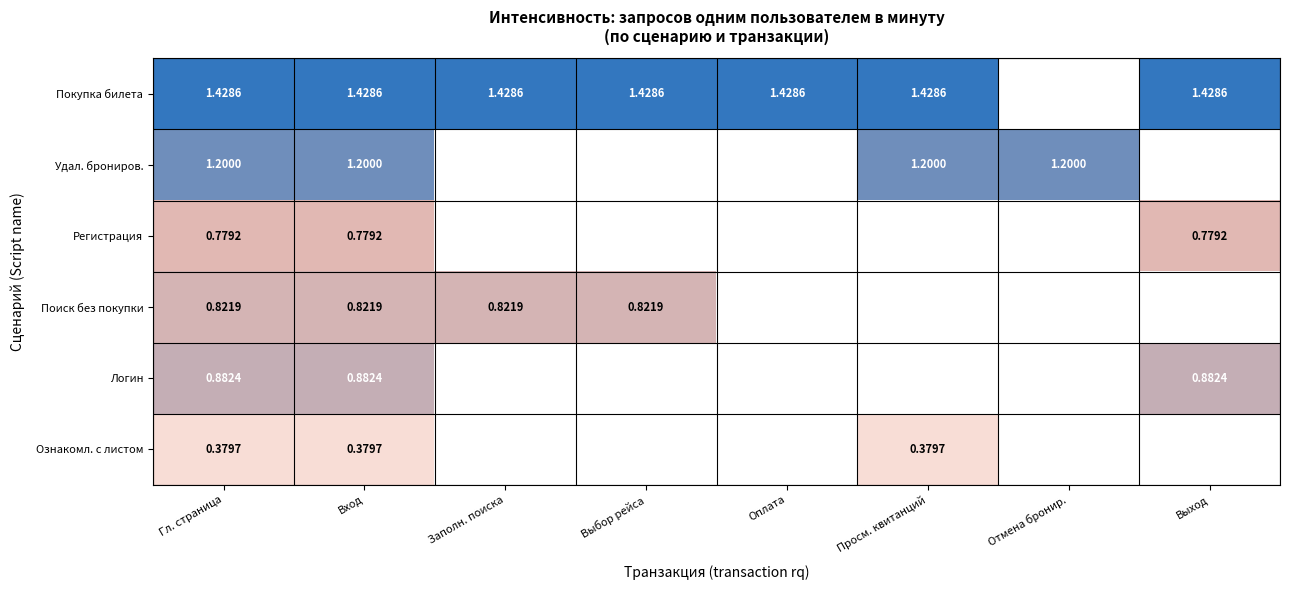

List the series in order of their peak value, lowest first.

Ознакомл. с листом, Регистрация, Поиск без покупки, Логин, Удал. брониров., Покупка билета